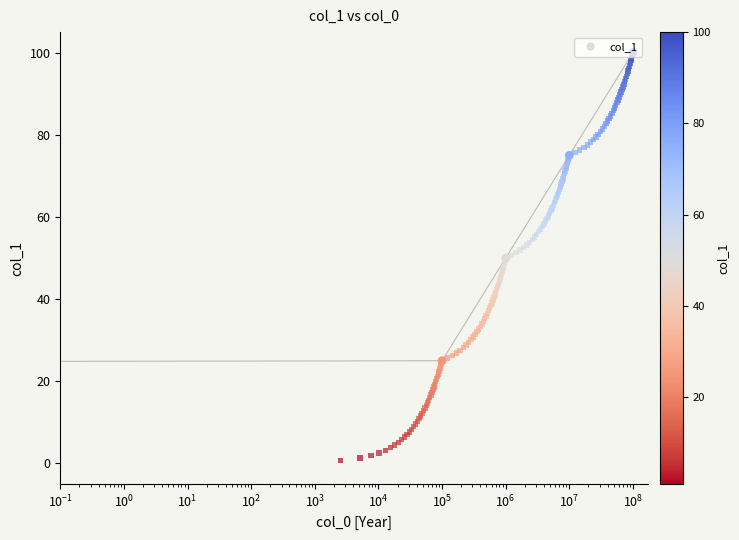

Approximately how many times larger is the value at 10000000 compared to 100000000?

0.8